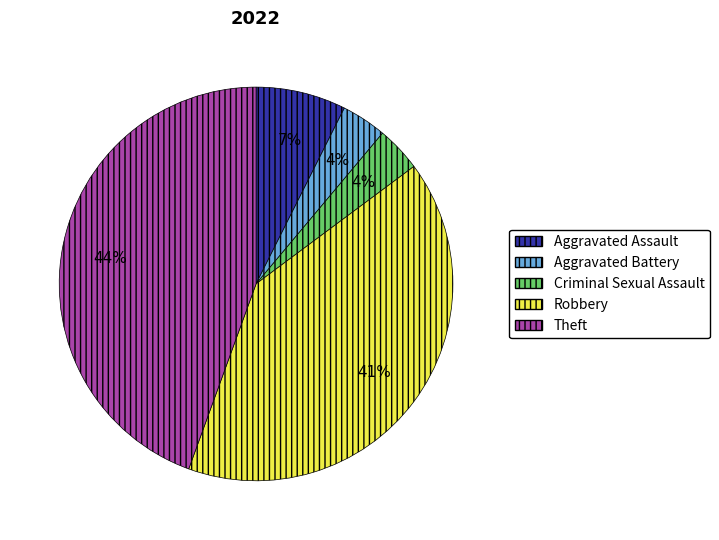

To the nearest percent, what is the difference between the Theft and Aggravated Assault slice percentages?

37%